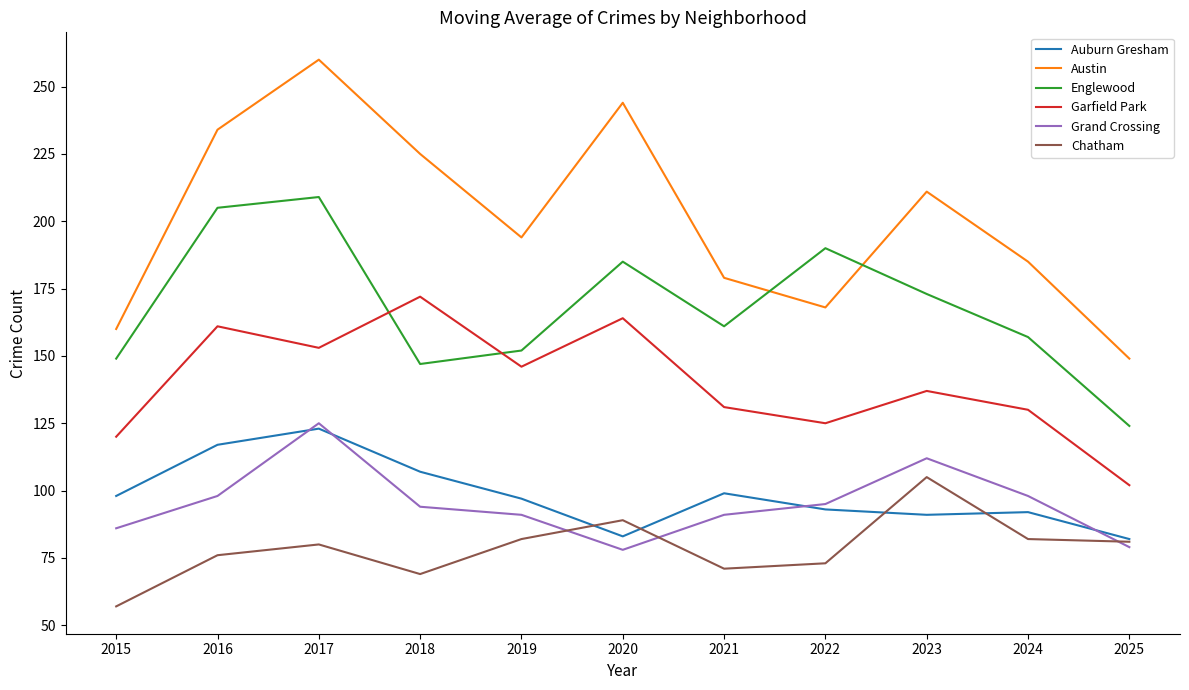

True or false: Austin has a value of 194 at 2019.

True